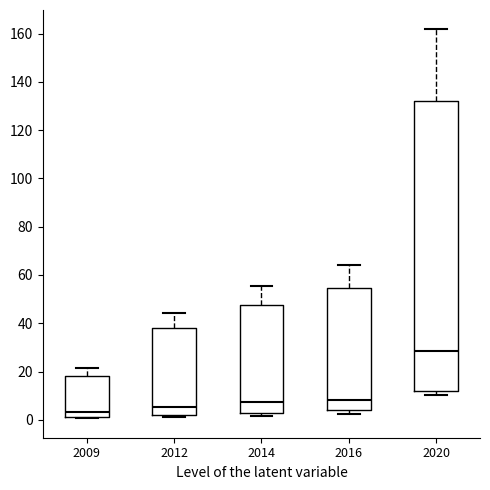

Comparing the boxes themselves (not the whiskers), which one is the tallest?

2020